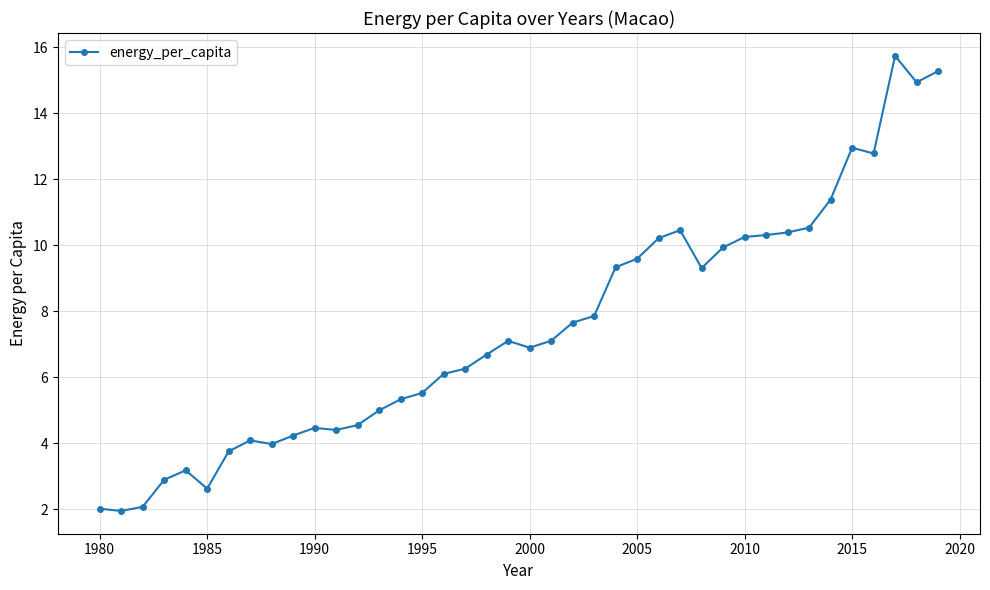

How many lines are shown in the chart?

1